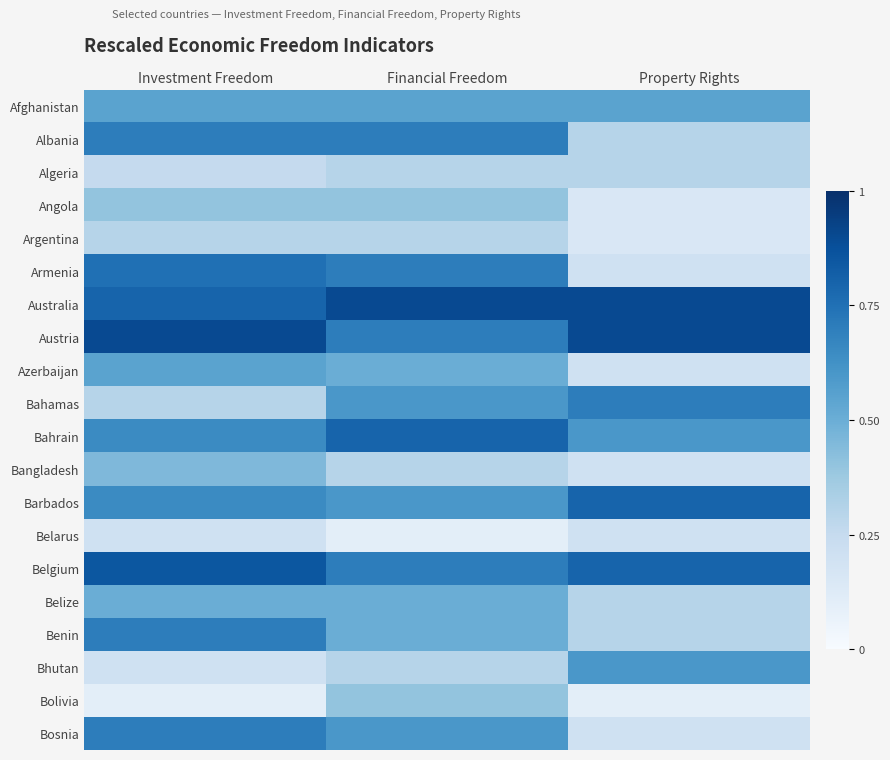

Reading right to left, transcribe all the data shown in this chart.

Afghanistan: Property Rights=0.6	Financial Freedom=0.6	Investment Freedom=0.6
Albania: Property Rights=0.3	Financial Freedom=0.7	Investment Freedom=0.7
Algeria: Property Rights=0.3	Financial Freedom=0.3	Investment Freedom=0.2
Angola: Property Rights=0.1	Financial Freedom=0.4	Investment Freedom=0.4
Argentina: Property Rights=0.1	Financial Freedom=0.3	Investment Freedom=0.3
Armenia: Property Rights=0.2	Financial Freedom=0.7	Investment Freedom=0.8
Australia: Property Rights=0.9	Financial Freedom=0.9	Investment Freedom=0.8
Austria: Property Rights=0.9	Financial Freedom=0.7	Investment Freedom=0.9
Azerbaijan: Property Rights=0.2	Financial Freedom=0.5	Investment Freedom=0.6
Bahamas: Property Rights=0.7	Financial Freedom=0.6	Investment Freedom=0.3
Bahrain: Property Rights=0.6	Financial Freedom=0.8	Investment Freedom=0.7
Bangladesh: Property Rights=0.2	Financial Freedom=0.3	Investment Freedom=0.5
Barbados: Property Rights=0.8	Financial Freedom=0.6	Investment Freedom=0.7
Belarus: Property Rights=0.2	Financial Freedom=0.1	Investment Freedom=0.2
Belgium: Property Rights=0.8	Financial Freedom=0.7	Investment Freedom=0.8
Belize: Property Rights=0.3	Financial Freedom=0.5	Investment Freedom=0.5
Benin: Property Rights=0.3	Financial Freedom=0.5	Investment Freedom=0.7
Bhutan: Property Rights=0.6	Financial Freedom=0.3	Investment Freedom=0.2
Bolivia: Property Rights=0.1	Financial Freedom=0.4	Investment Freedom=0.1
Bosnia: Property Rights=0.2	Financial Freedom=0.6	Investment Freedom=0.7